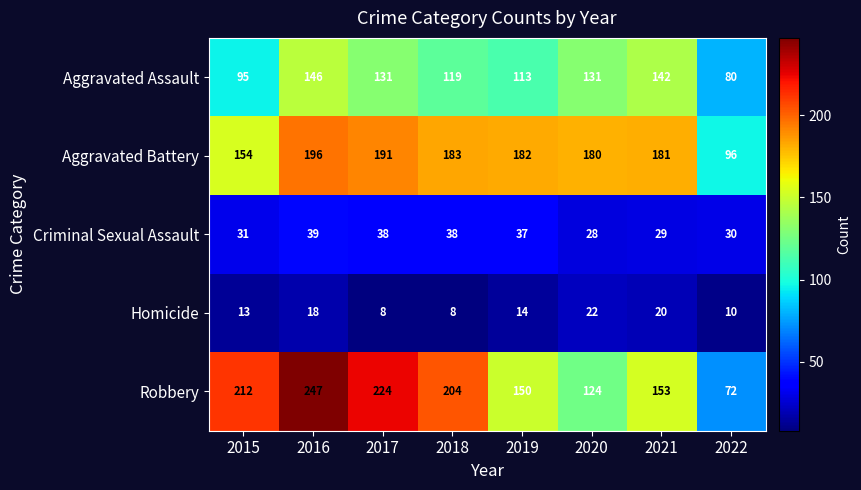

What is the greatest value displayed?

247